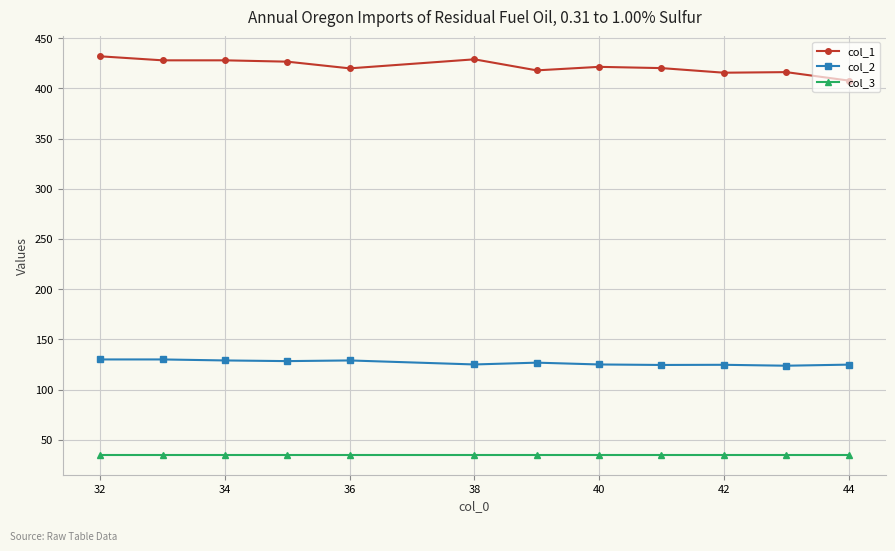

Which series has the widest spread of values?

col_1